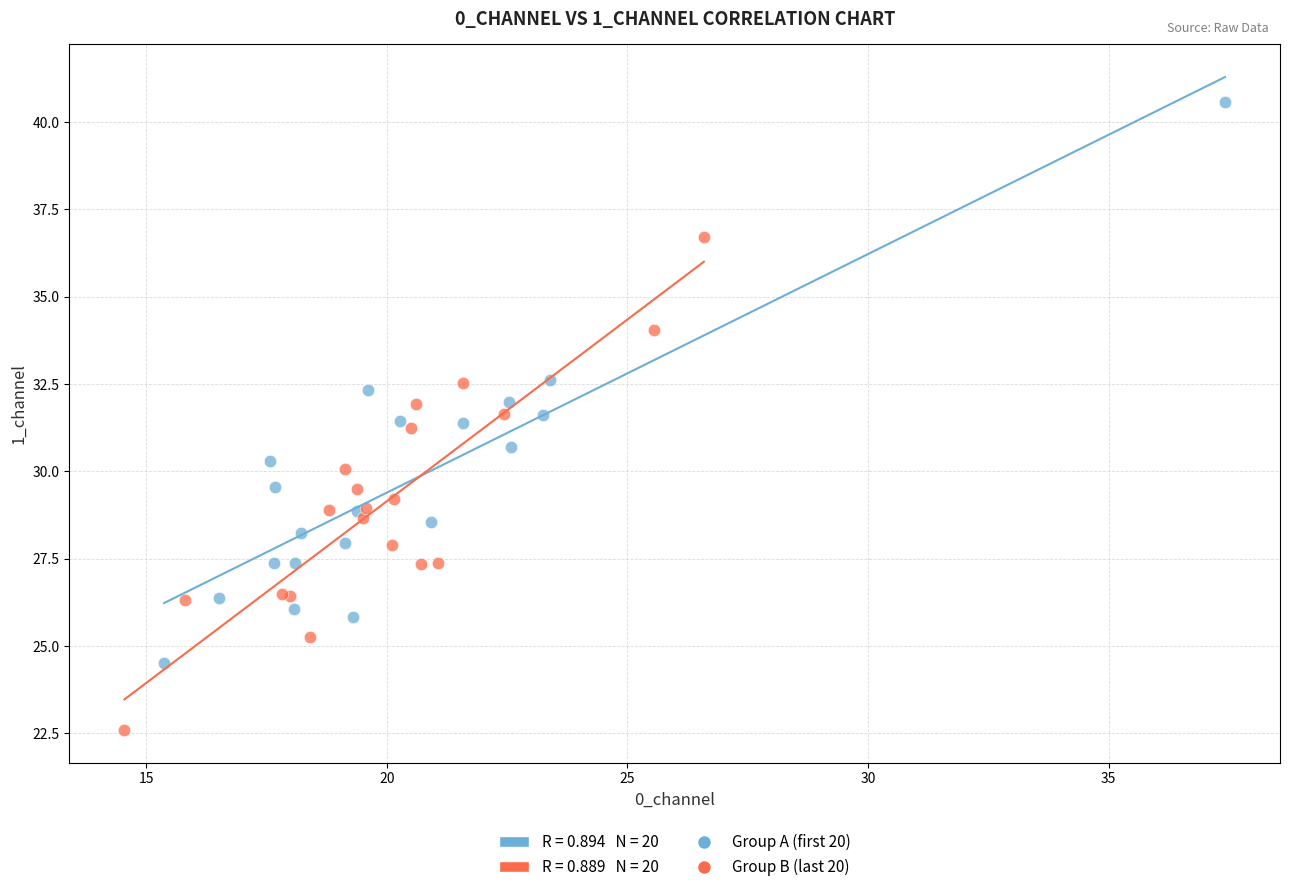

Which series has the widest spread of Y values?

Group A (first 20)